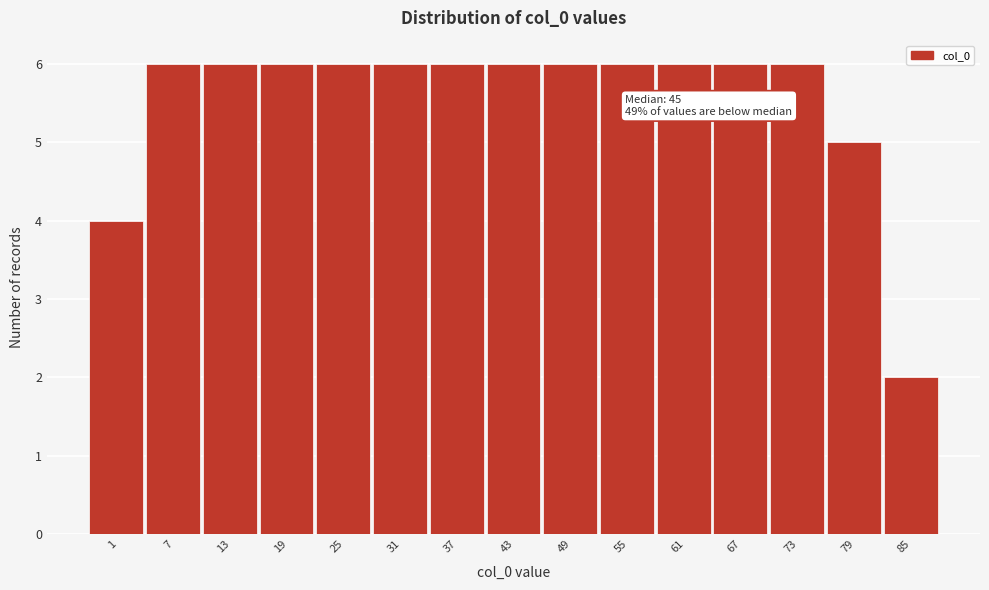

Reading left to right, transcribe all the data shown in this chart.

1=4	7=6	13=6	19=6	25=6	31=6	37=6	43=6	49=6	55=6	61=6	67=6	73=6	79=5	85=2